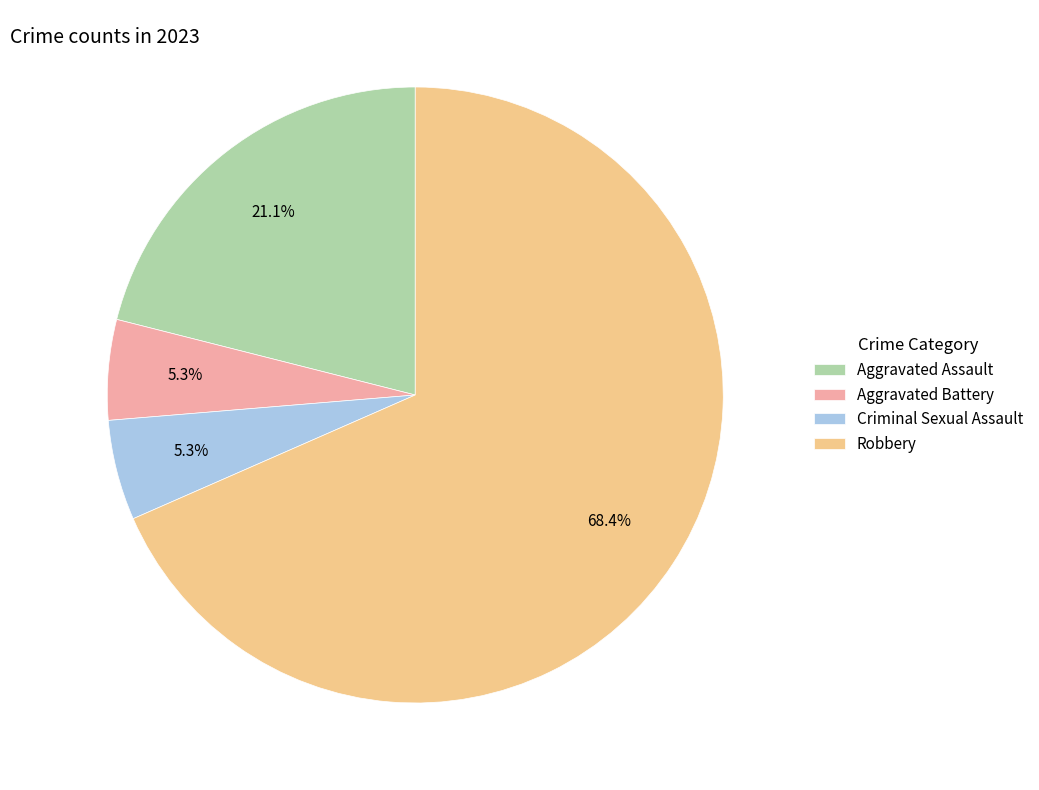

True or false: Aggravated Battery accounts for 14% of the total.

False